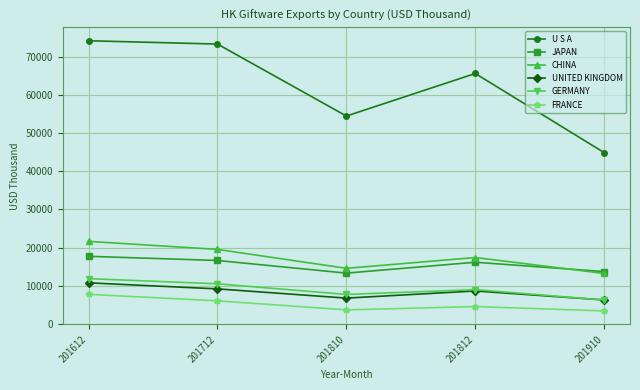

Read the JAPAN value at 201910.

13706.6